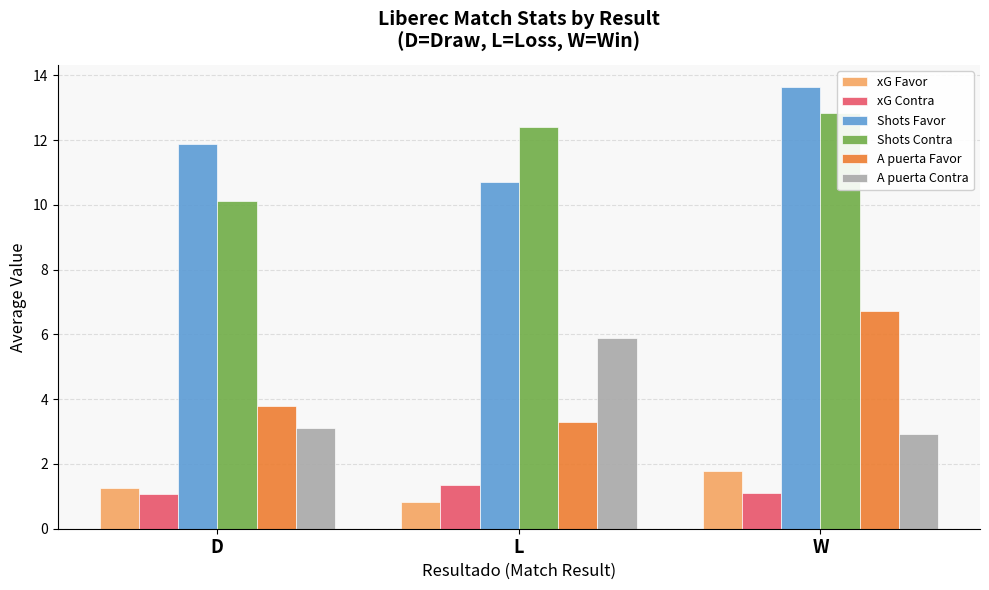

True or false: A puerta Contra has a value of 2.9 at W.

True